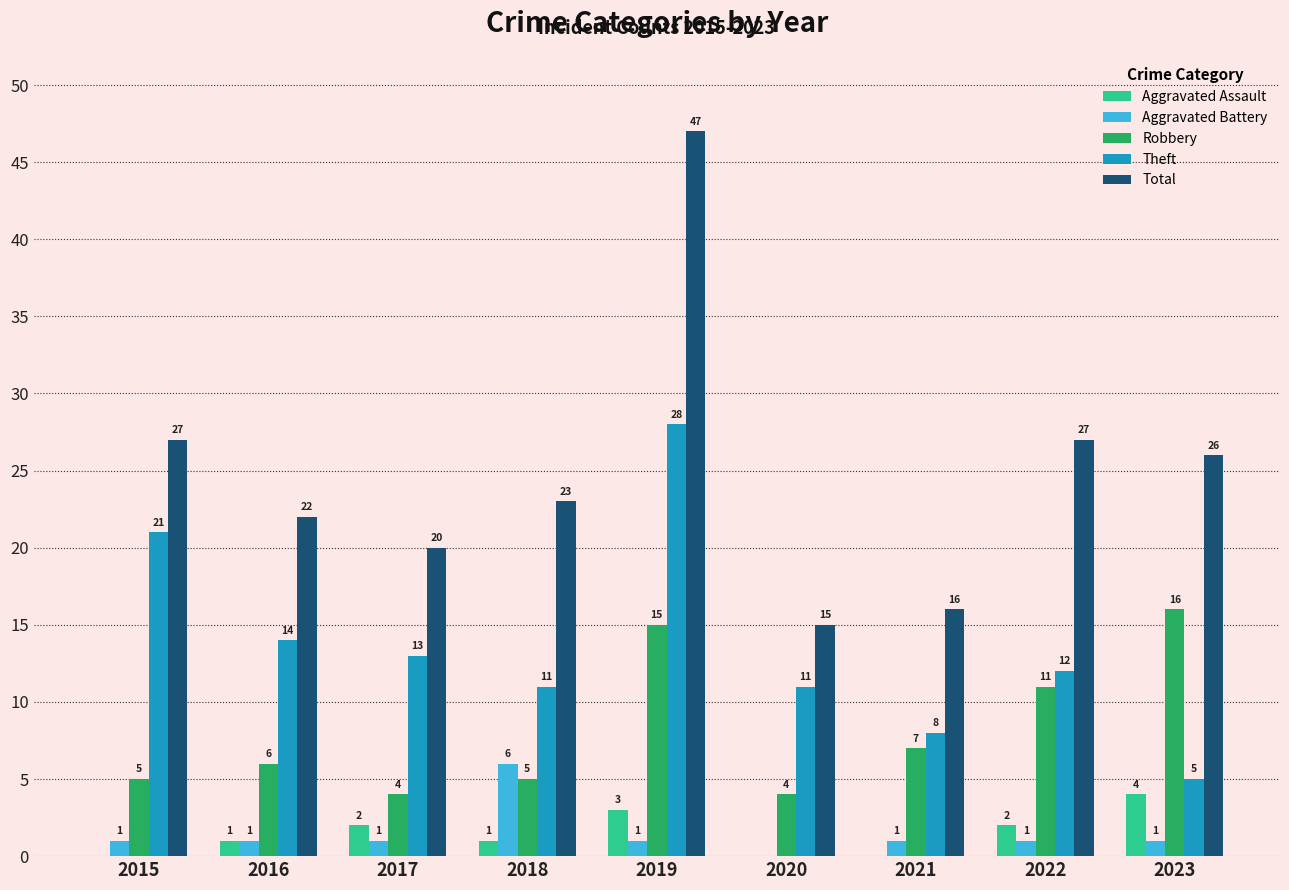

Reading left to right, transcribe all the data shown in this chart.

Aggravated Assault: 0	1	2	1	3	0	0	2	4
Aggravated Battery: 1	1	1	6	1	0	1	1	1
Robbery: 5	6	4	5	15	4	7	11	16
Theft: 21	14	13	11	28	11	8	12	5
Total: 27	22	20	23	47	15	16	27	26